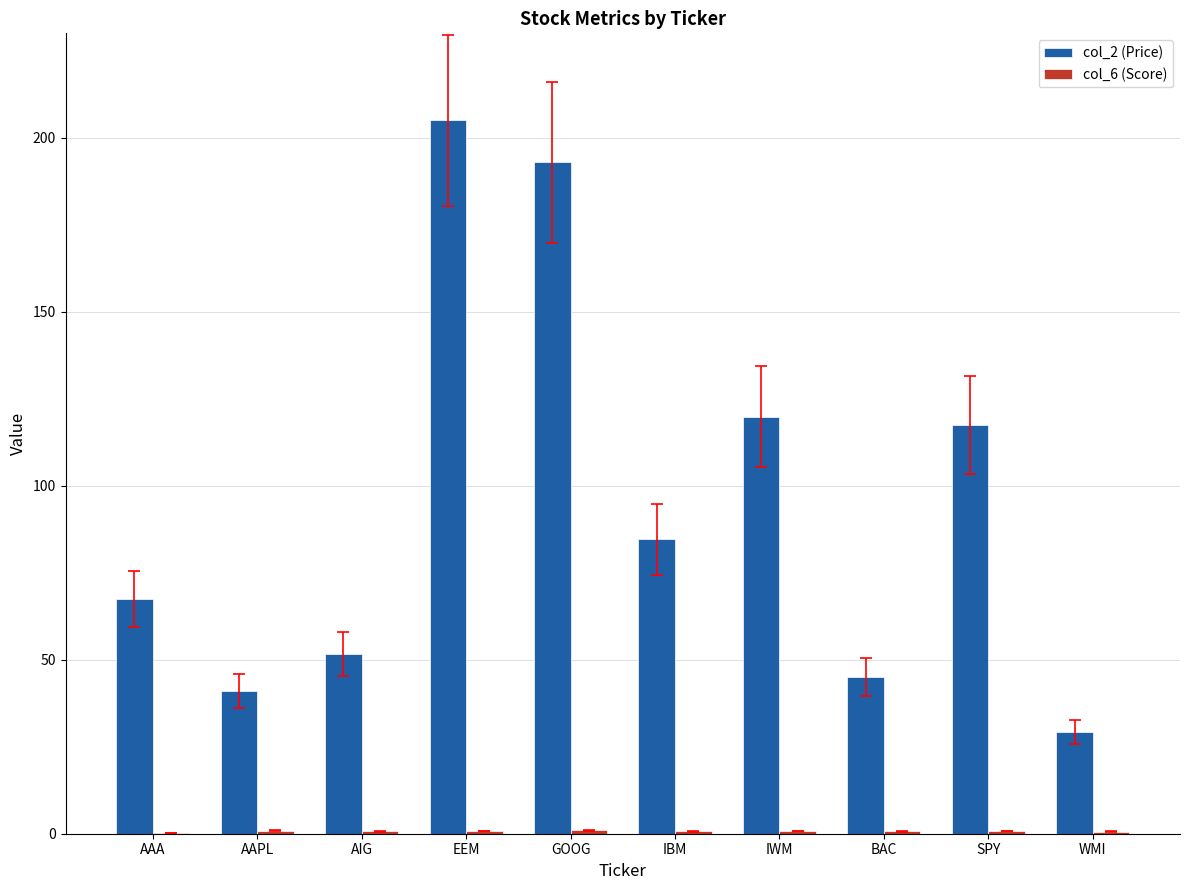

True or false: col_2 (Price) has a value of 79.6 at IWM.

False